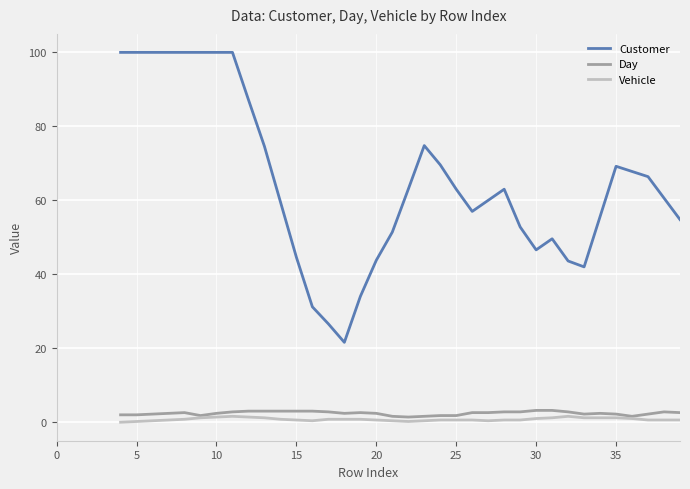

At how many categories does at least one series exceed 82?

9